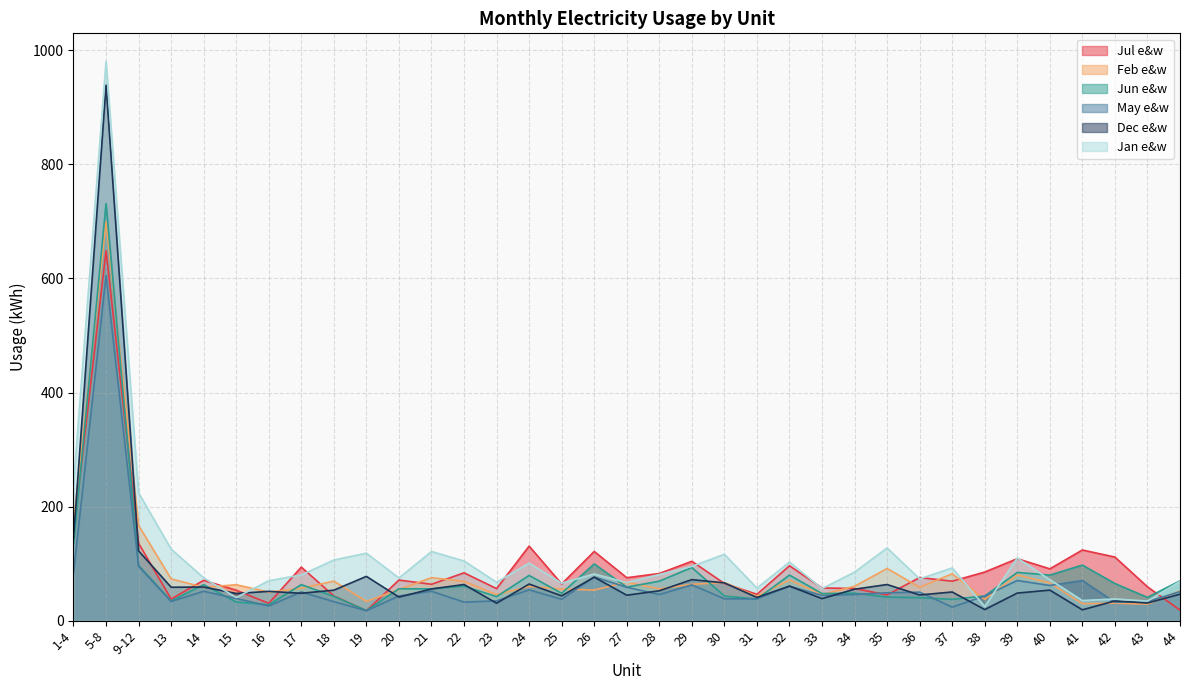

What is the difference between the highest and lowest values at 25?

28.1